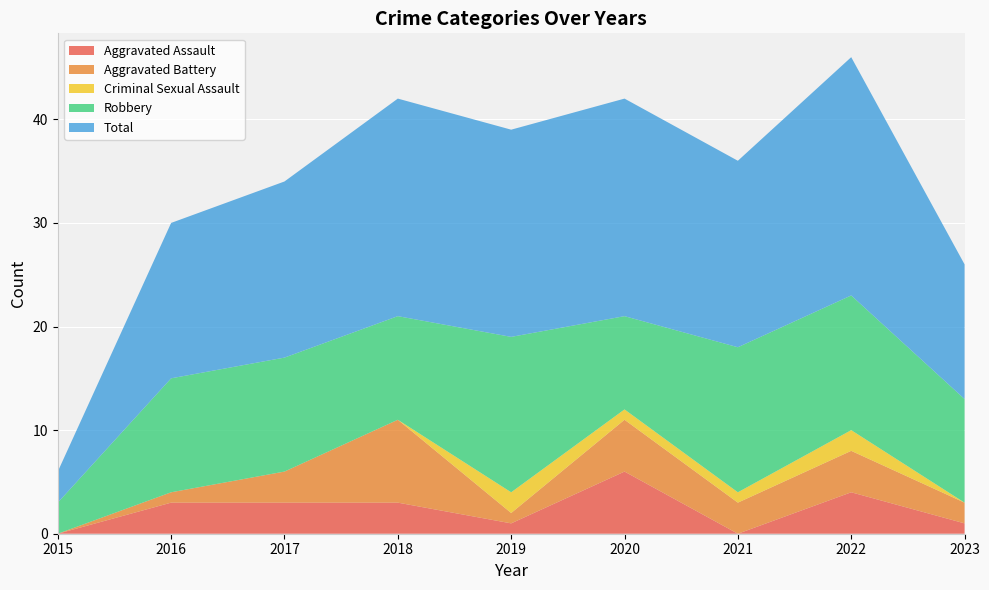

Reading left to right, transcribe all the data shown in this chart.

Aggravated Assault: 2015=0	2016=3	2017=3	2018=3	2019=1	2020=6	2021=0	2022=4	2023=1
Aggravated Battery: 2015=0	2016=1	2017=3	2018=8	2019=1	2020=5	2021=3	2022=4	2023=2
Criminal Sexual Assault: 2015=0	2016=0	2017=0	2018=0	2019=2	2020=1	2021=1	2022=2	2023=0
Robbery: 2015=3	2016=11	2017=11	2018=10	2019=15	2020=9	2021=14	2022=13	2023=10
Total: 2015=3	2016=15	2017=17	2018=21	2019=20	2020=21	2021=18	2022=23	2023=13